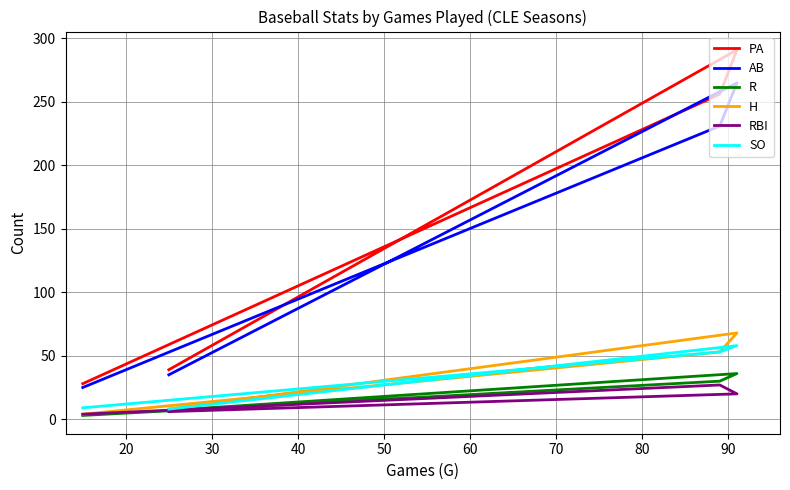

What is the difference between the maximum and second lowest values in the PA series?

252